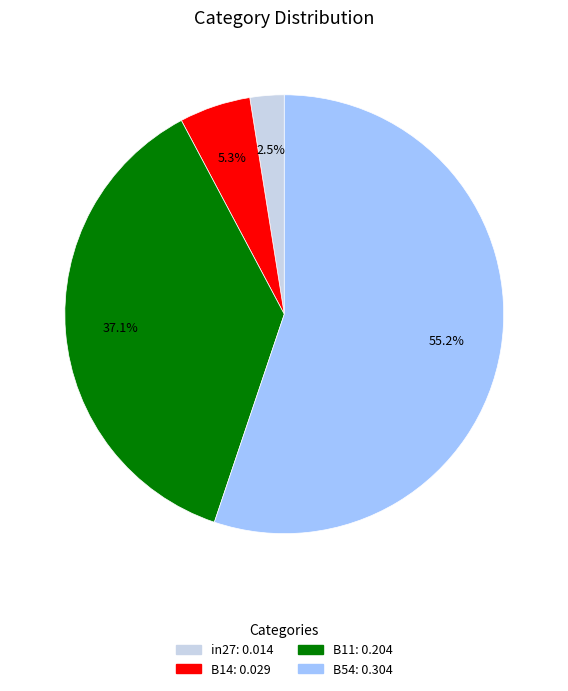

Count the number of slices in the pie.

4